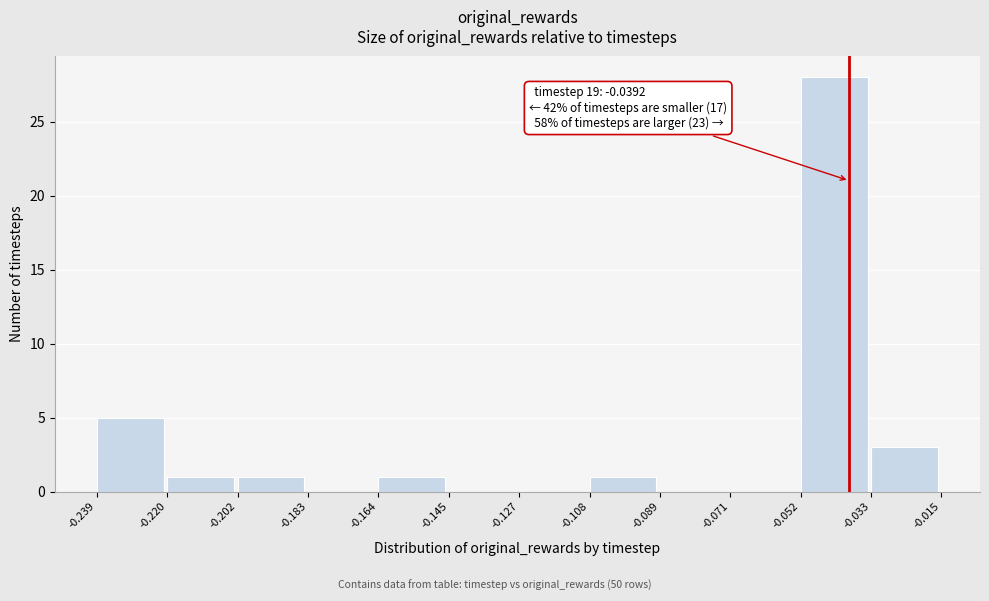

Over which range of the x-axis is the bar tallest?

-0.052 to -0.033